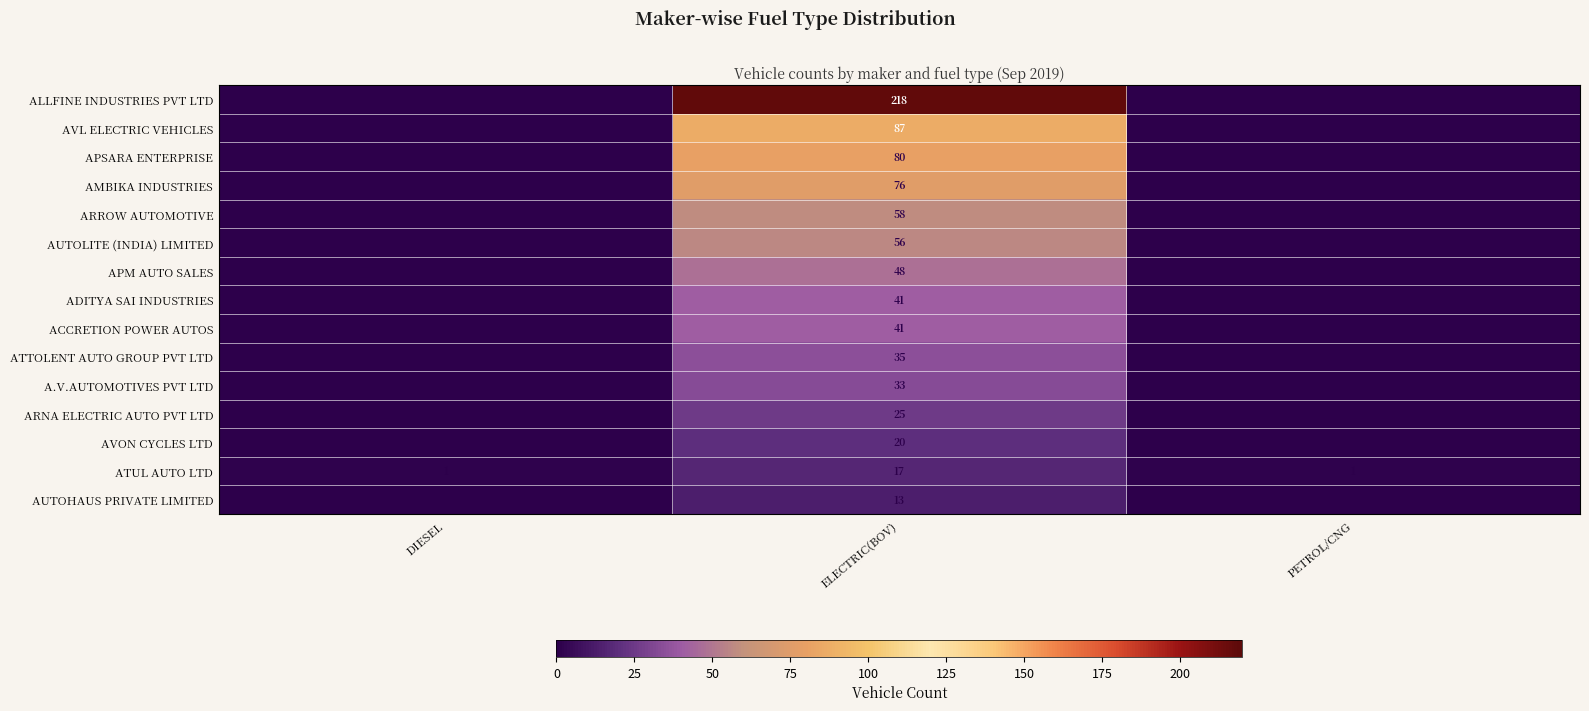

Is the value of ATUL AUTO LTD at ELECTRIC(BOV) greater than the value of ARROW AUTOMOTIVE at ELECTRIC(BOV)?

No